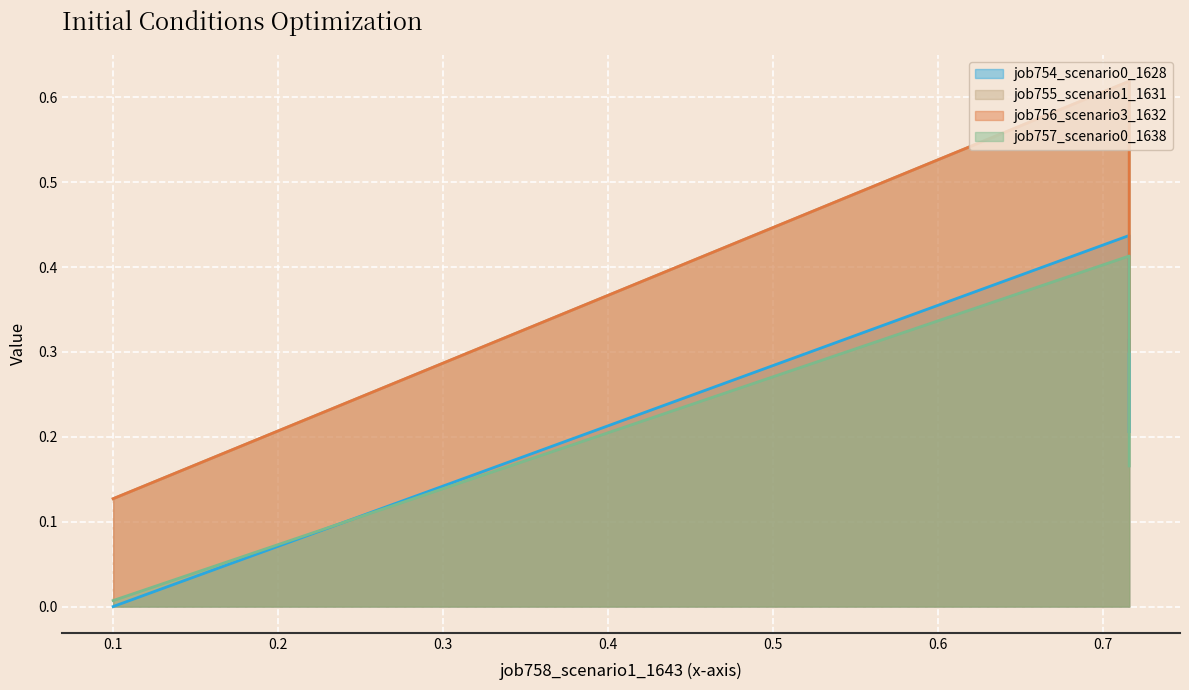

How many lines are shown in the chart?

4